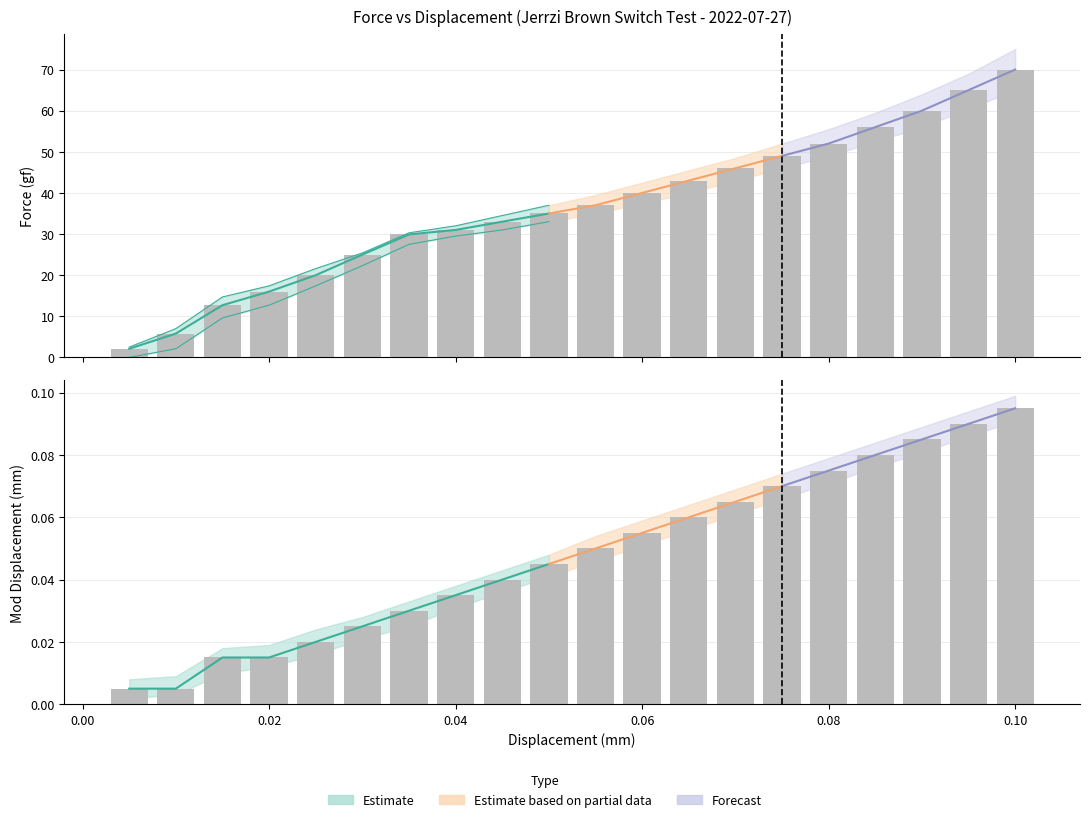

Between 0.045 and 0.095, which series saw the biggest shift?

Force Upper